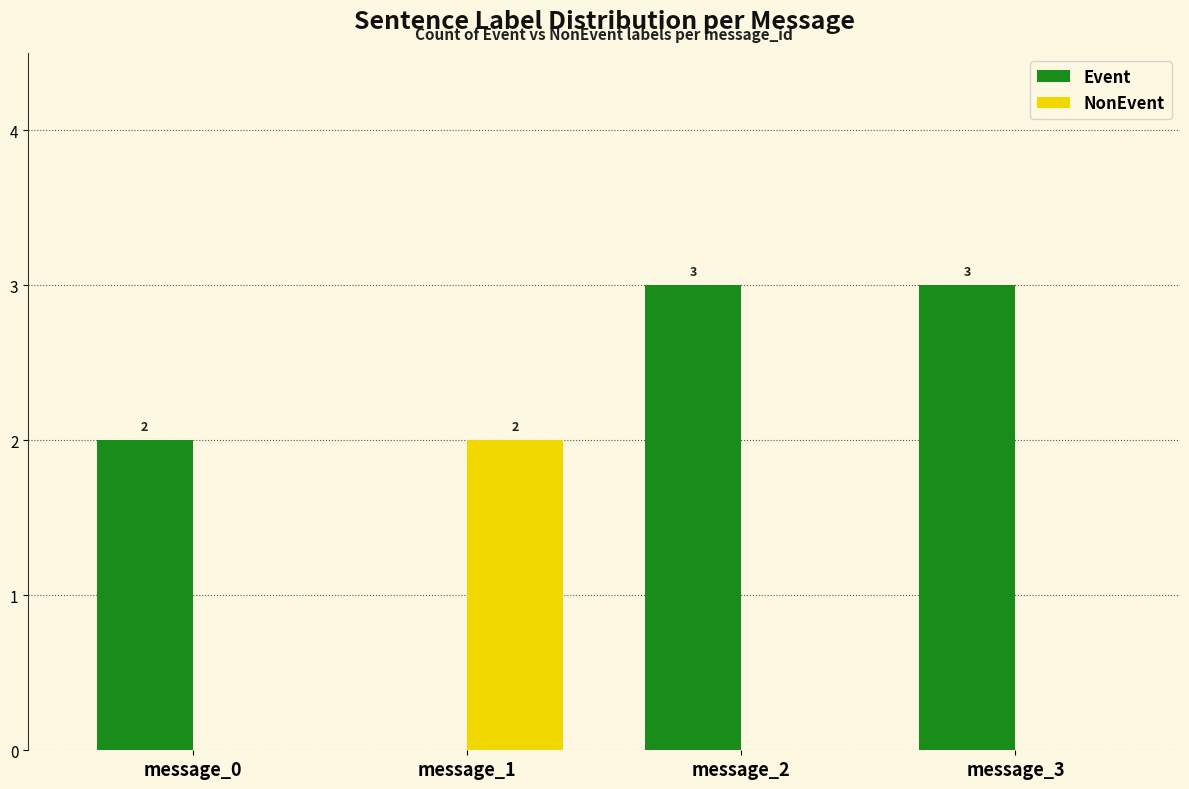

What is the average value of the Event series?

2